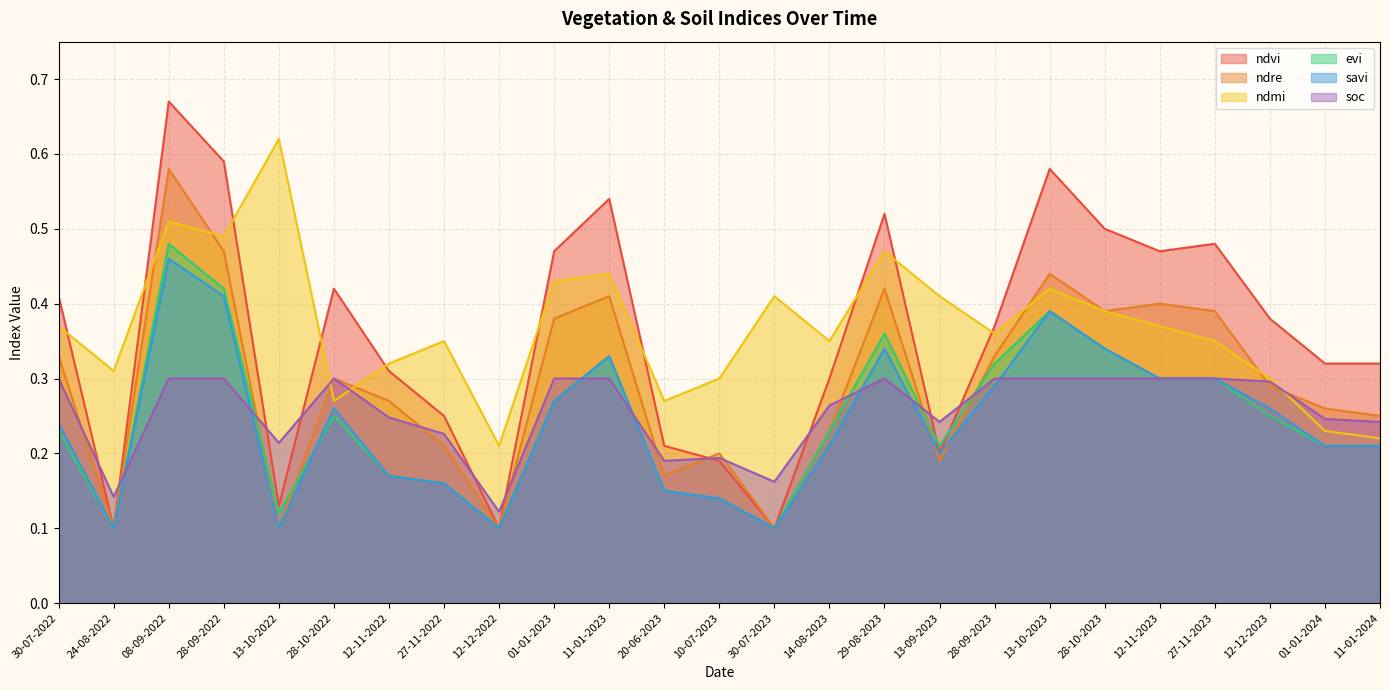

Is it true that soc equals 0.3 at 27-11-2022?

False